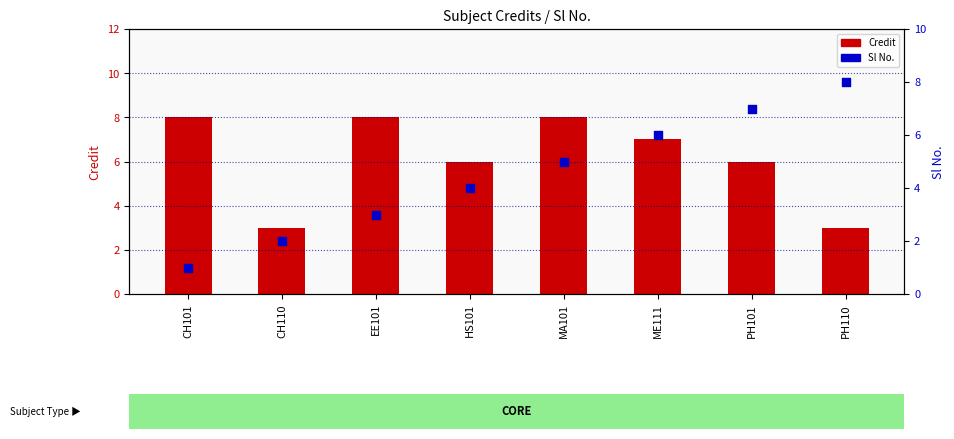

Which series contains the highest Y value?

Credit